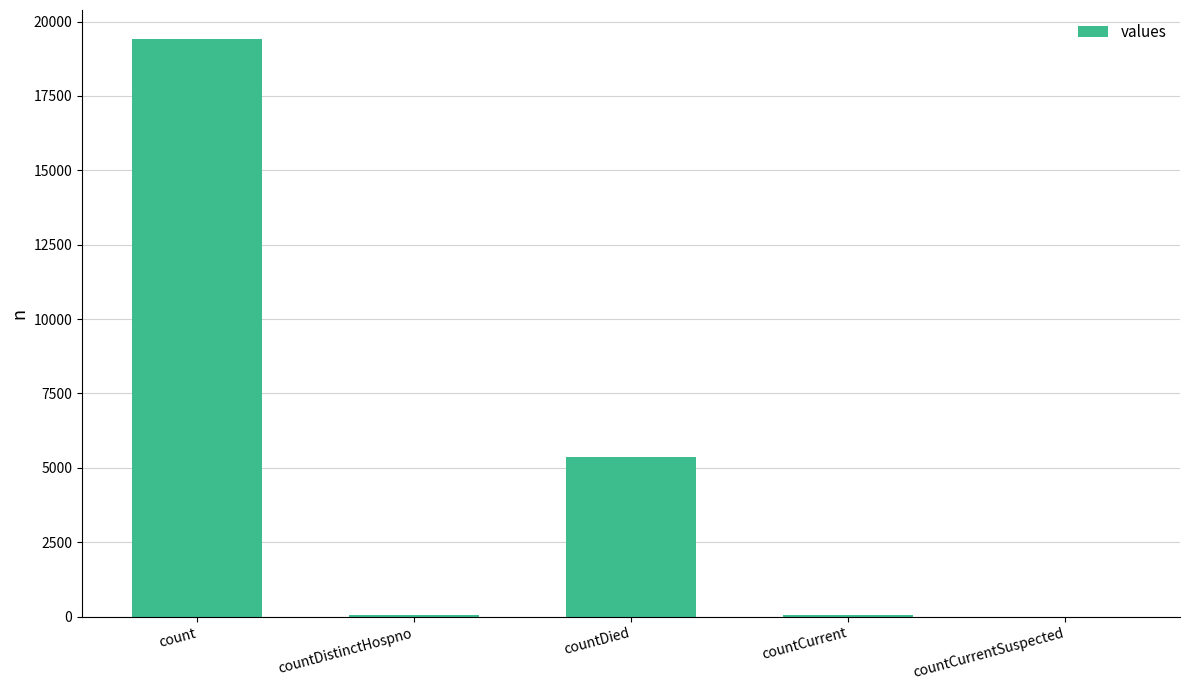

Which has a higher value, countCurrentSuspected or count?

count